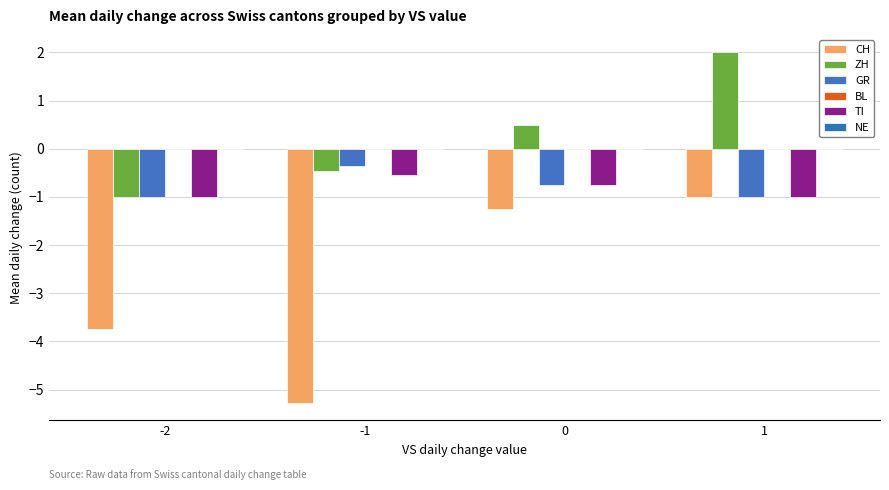

Which category has the highest value across all series?

1